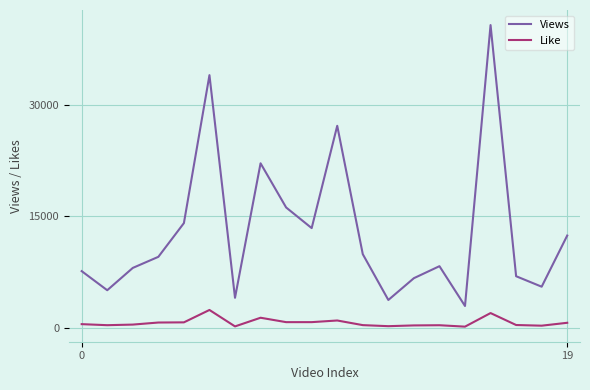

List the series in order of their overall mean, highest first.

Views, Like